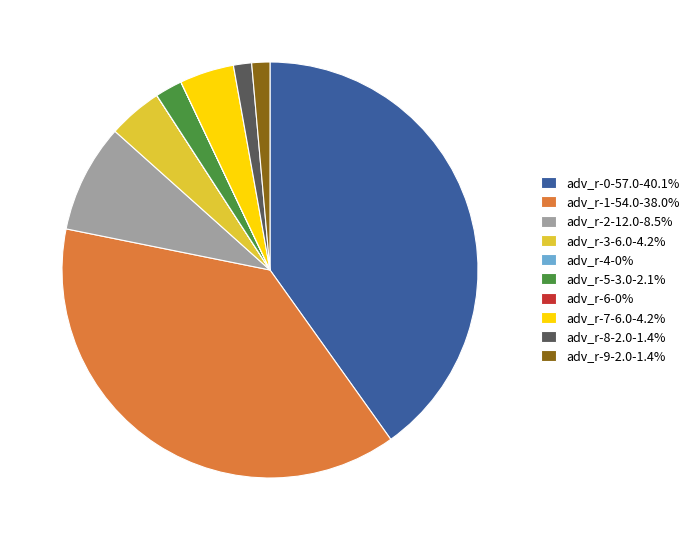

Does adv_r-7-6.0-4.2% represent more than half of the total?

No